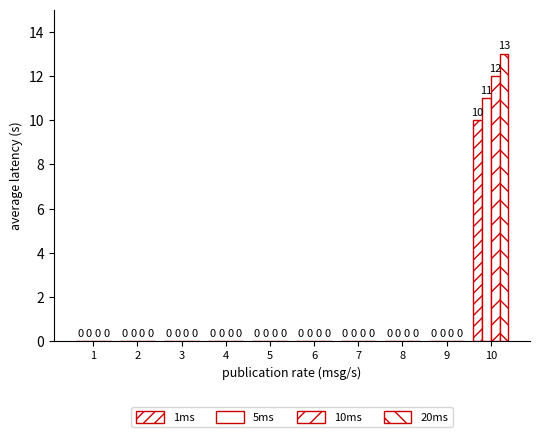

How many values in the 5ms series exceed 0?

1